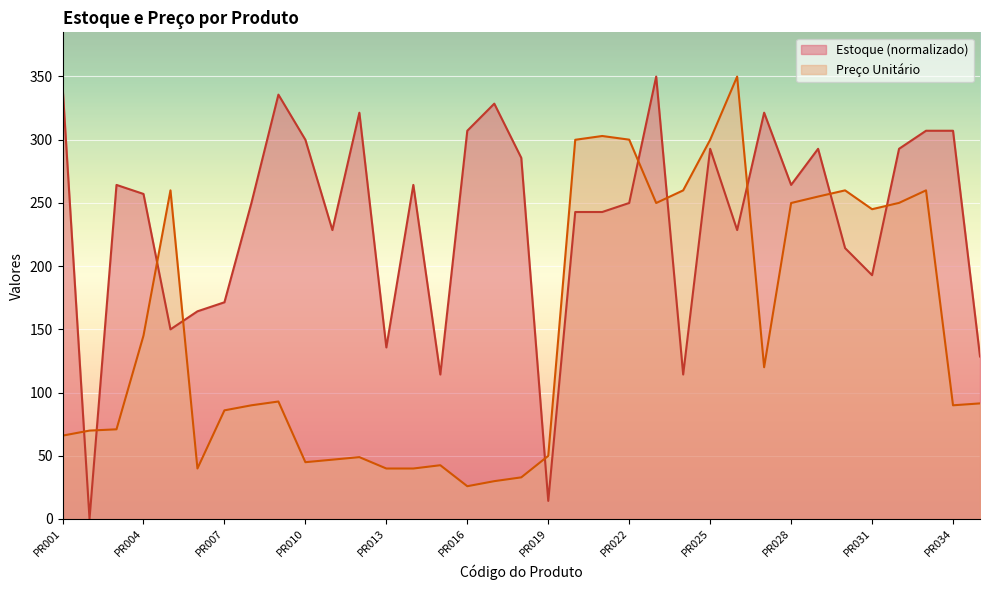

Which label corresponds to the smallest value in the chart?

PR002